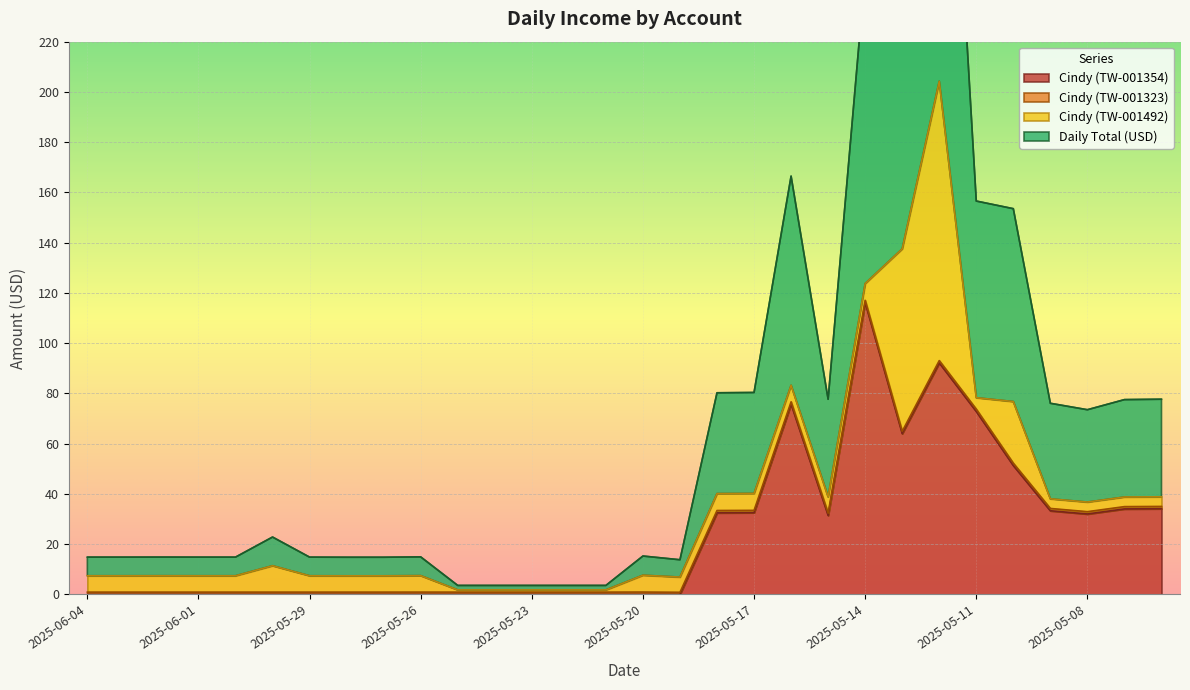

Is it true that Cindy (TW-001354) equals 72.8 at 2025-05-11?

True